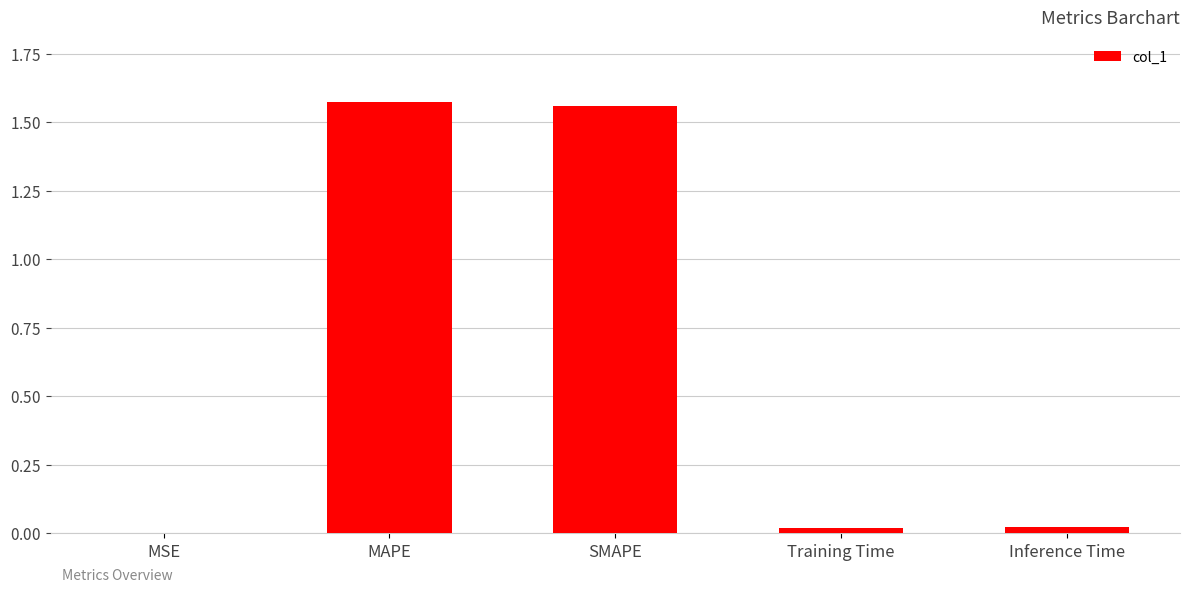

What is the change in value from MSE to MAPE?

+1.6